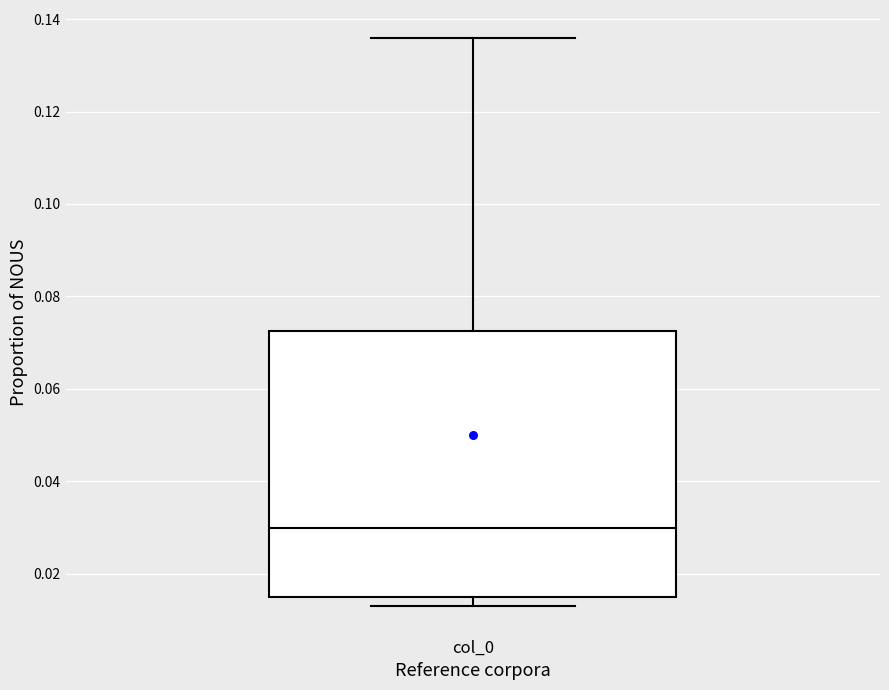

Read this box plot against the y-axis: the position of the median line, the range covered by the box, and the ends of both whiskers. The values are not printed on the chart, so give them approximately, as read against the axis.

median 0.030, box 0.014 to 0.072, whiskers 0.012 to 0.136